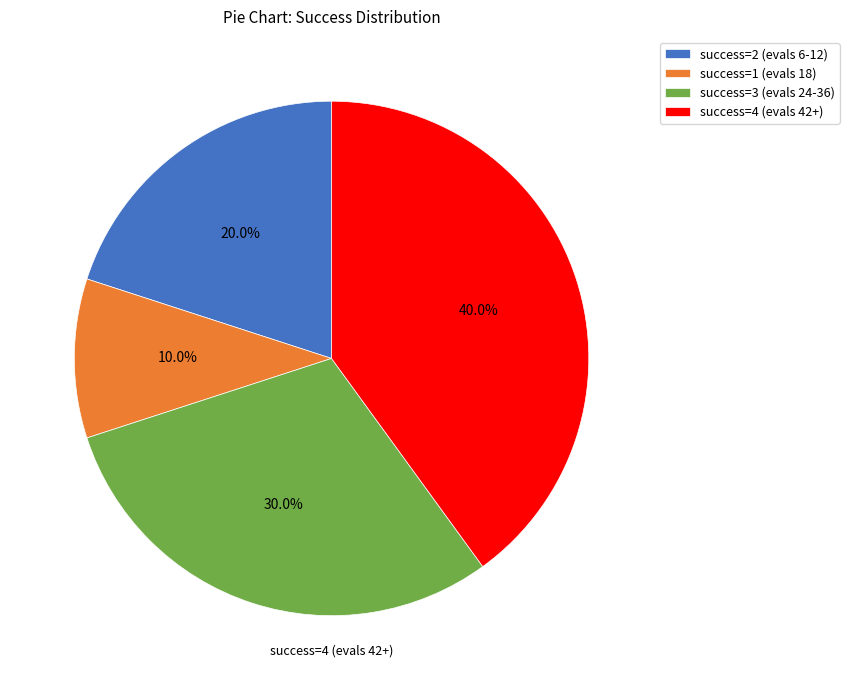

How many slices are in this pie chart?

4